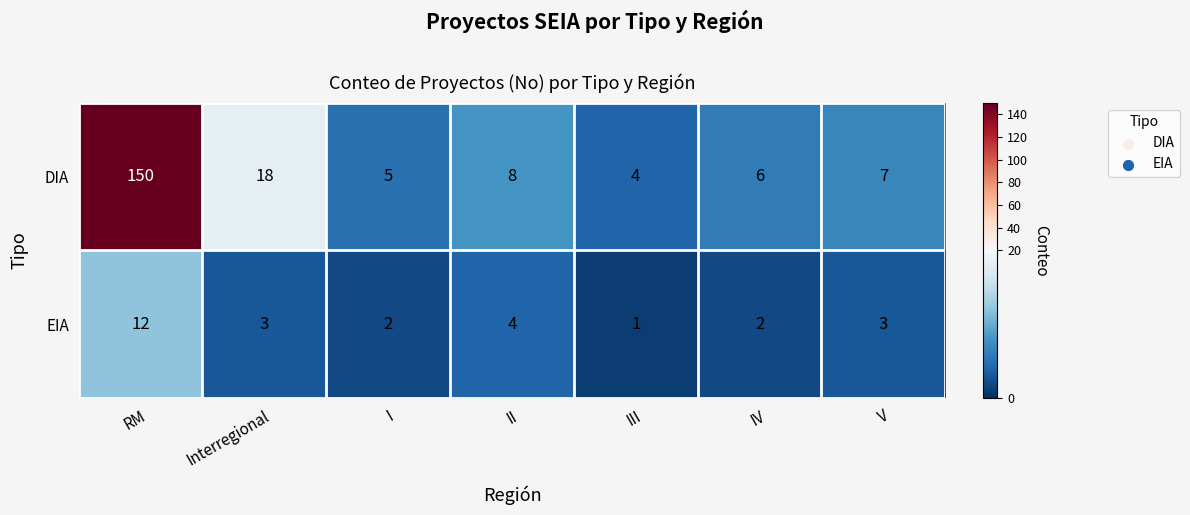

Rank the series by their average value, from highest to lowest.

DIA, EIA